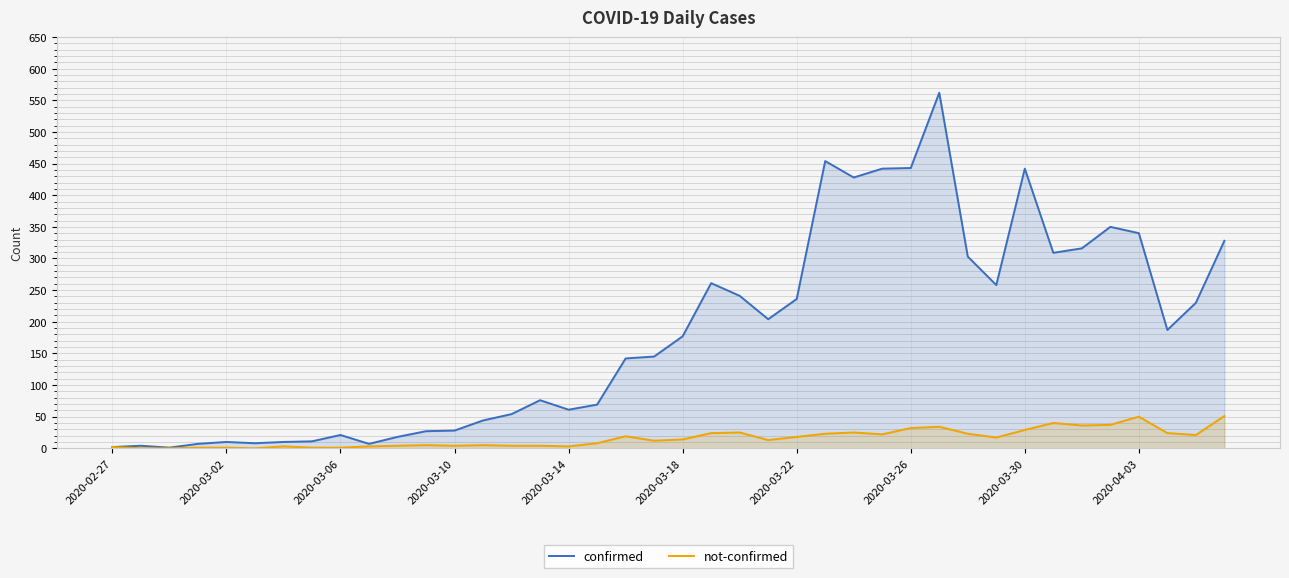

What position from the left is 21?

22